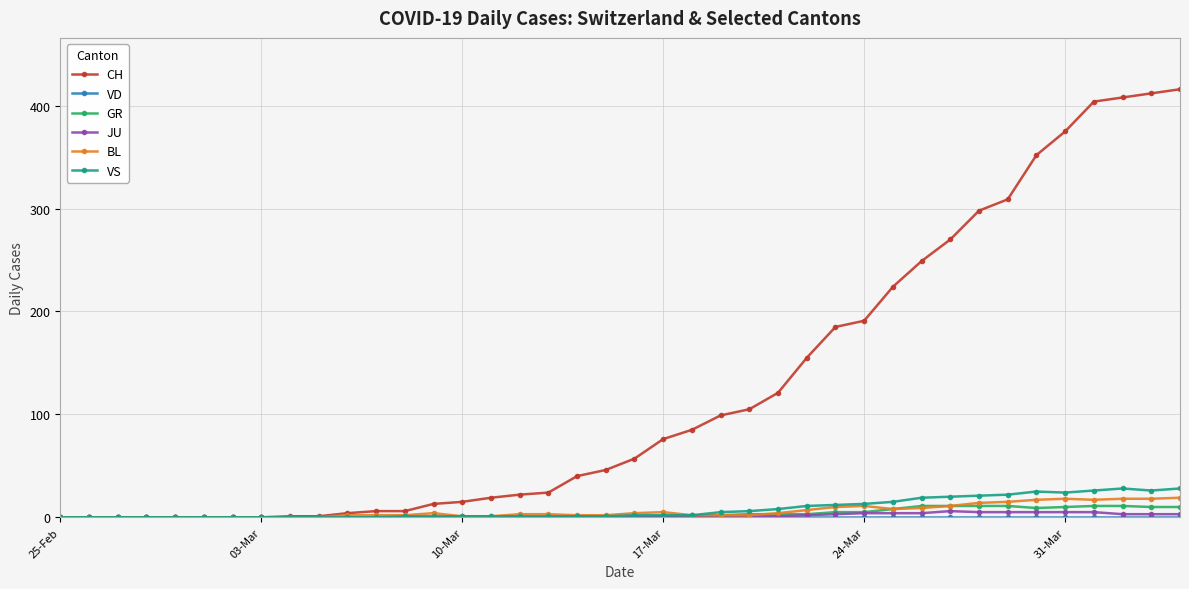

Which series has the widest spread of values?

CH